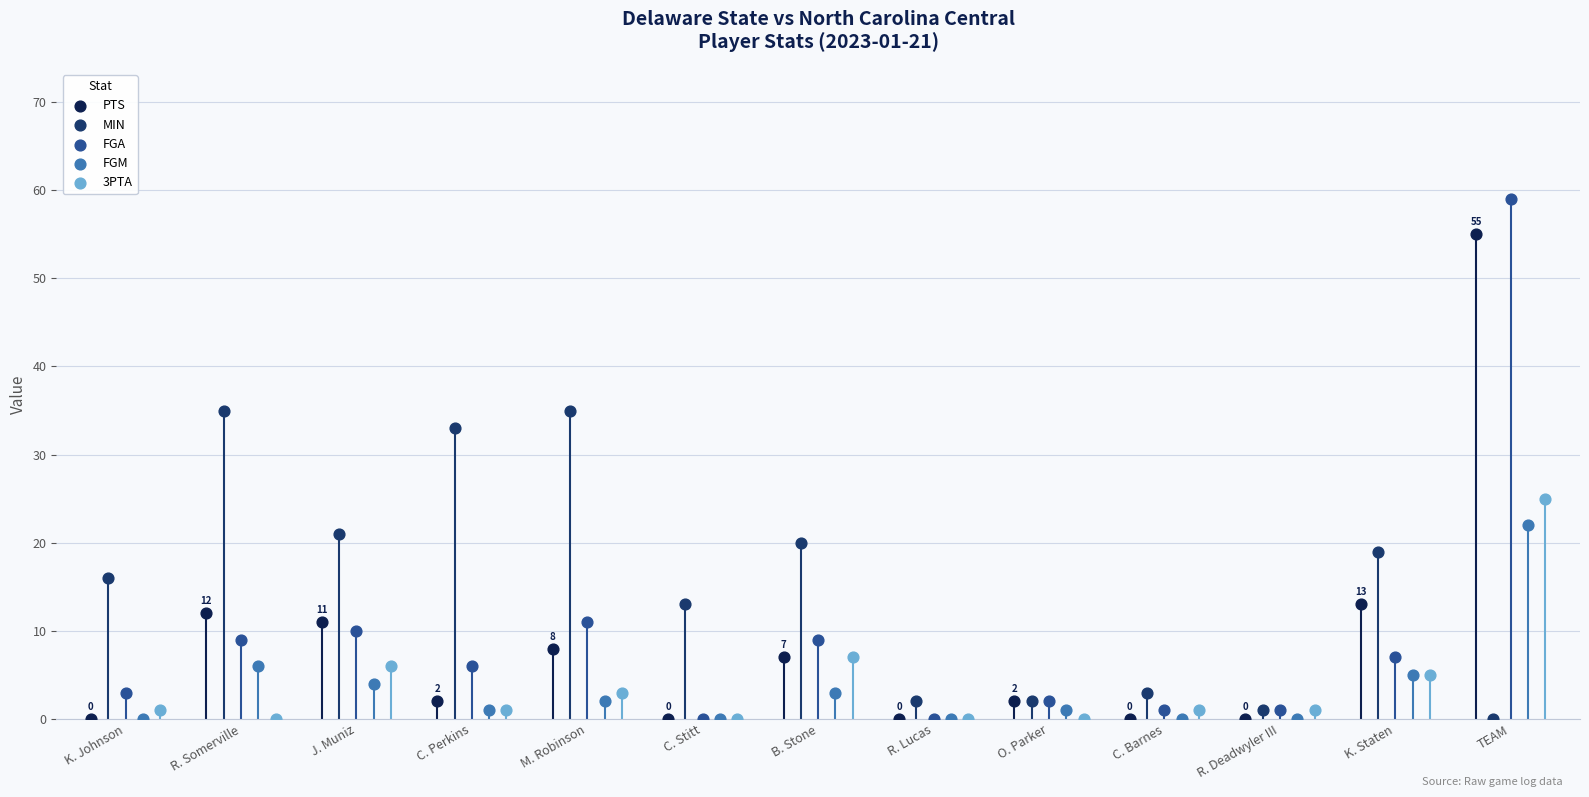

Which series has the widest spread of Y values?

FGA